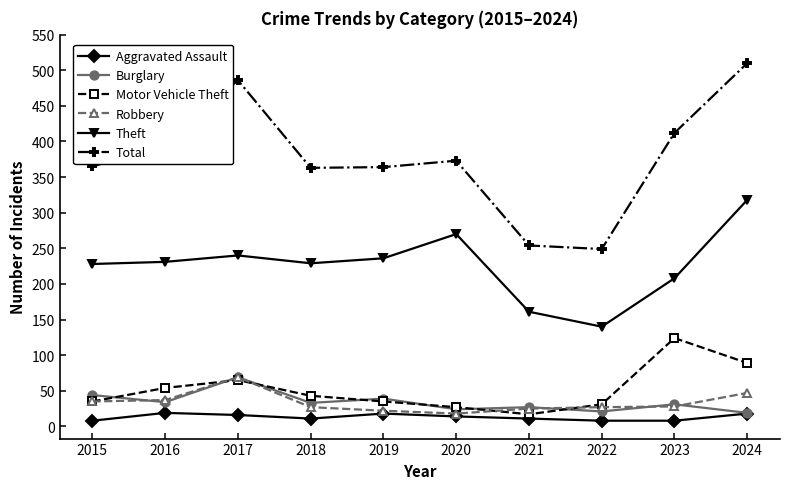

True or false: Burglary has more than 1 points higher than both neighbors.

True